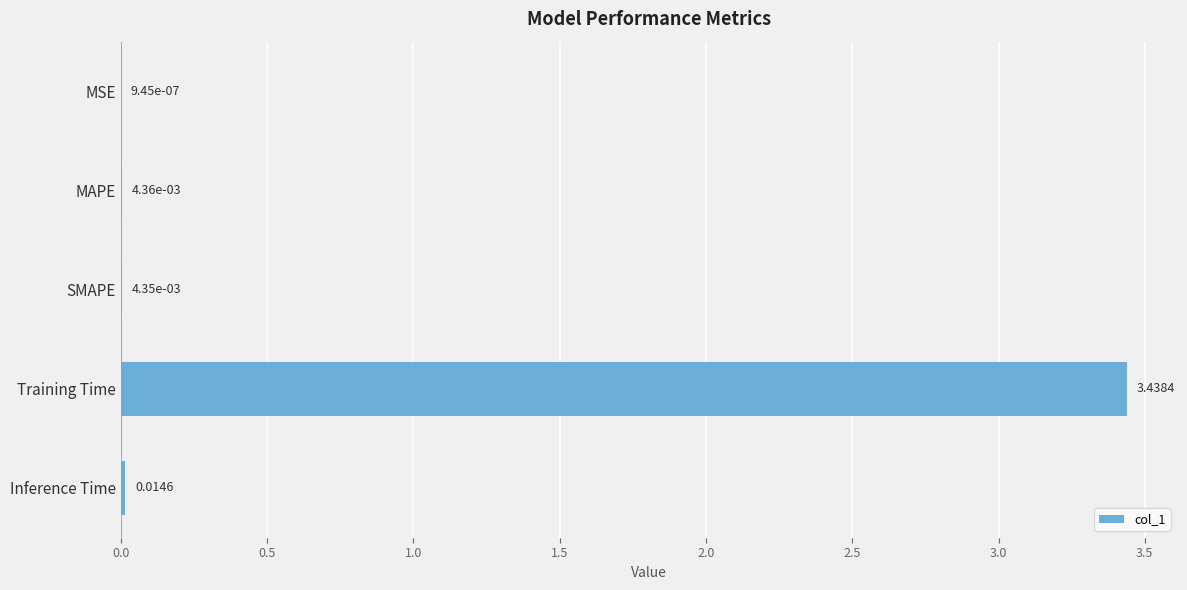

What is the change in value from MSE to Training Time?

+3.4